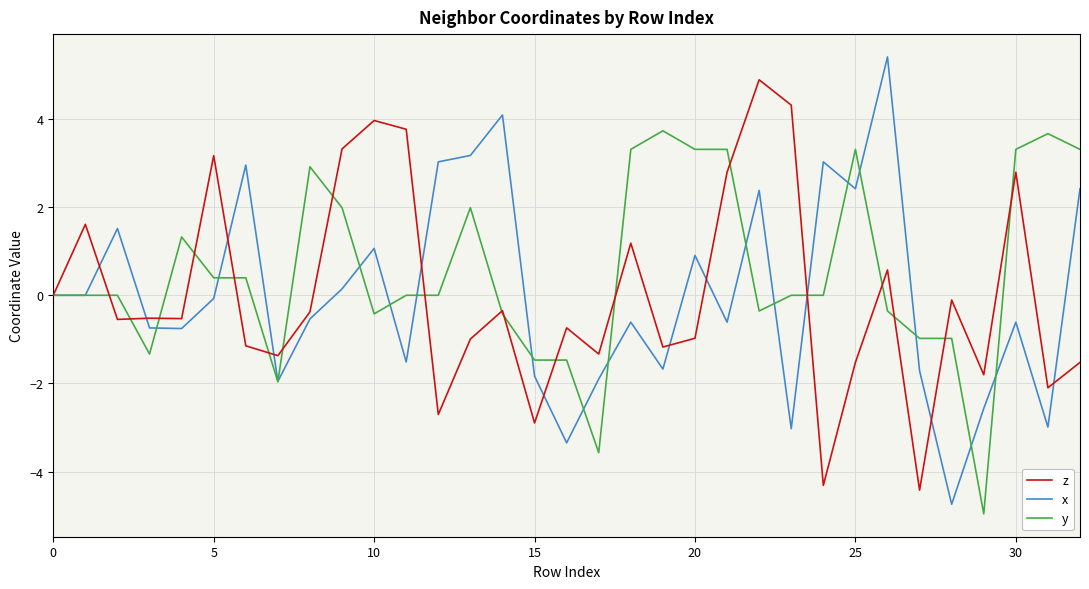

What is the greatest value displayed?

5.4